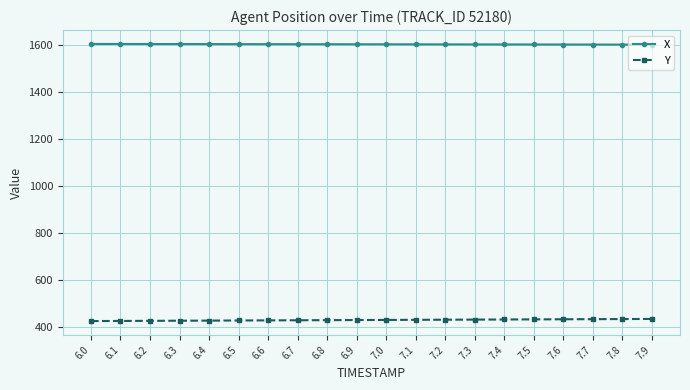

What are all the series names shown in the legend?

X, Y